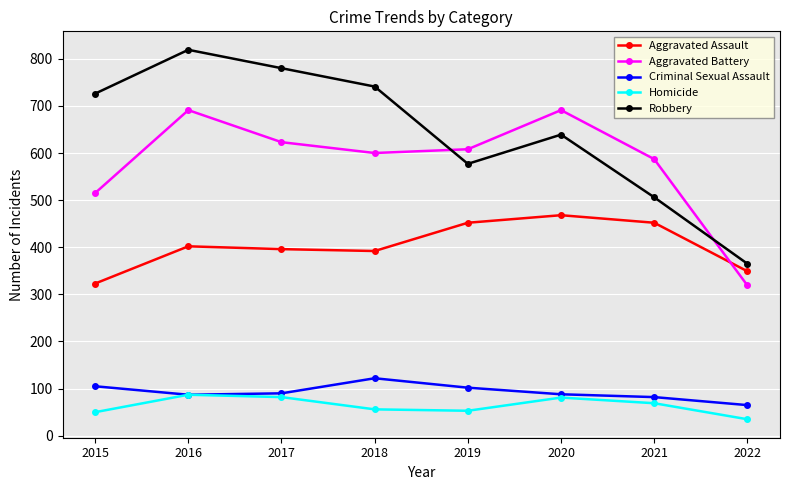

True or false: Homicide and Aggravated Battery cross at least once.

False